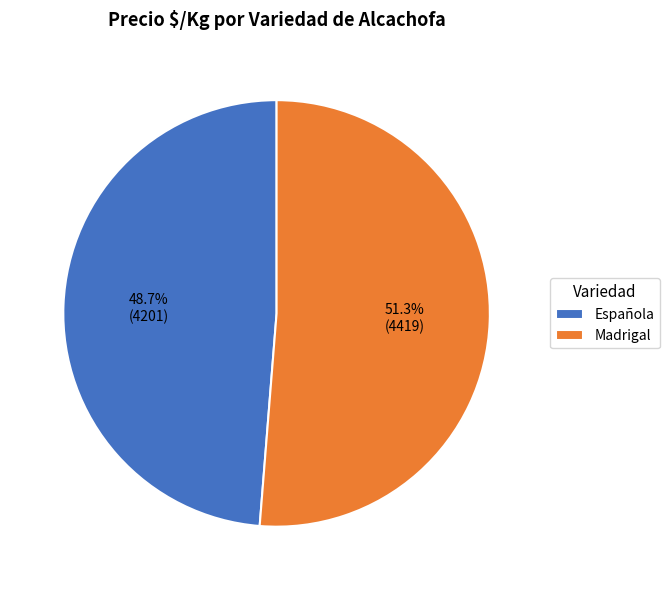

Count the number of slices in the pie.

2